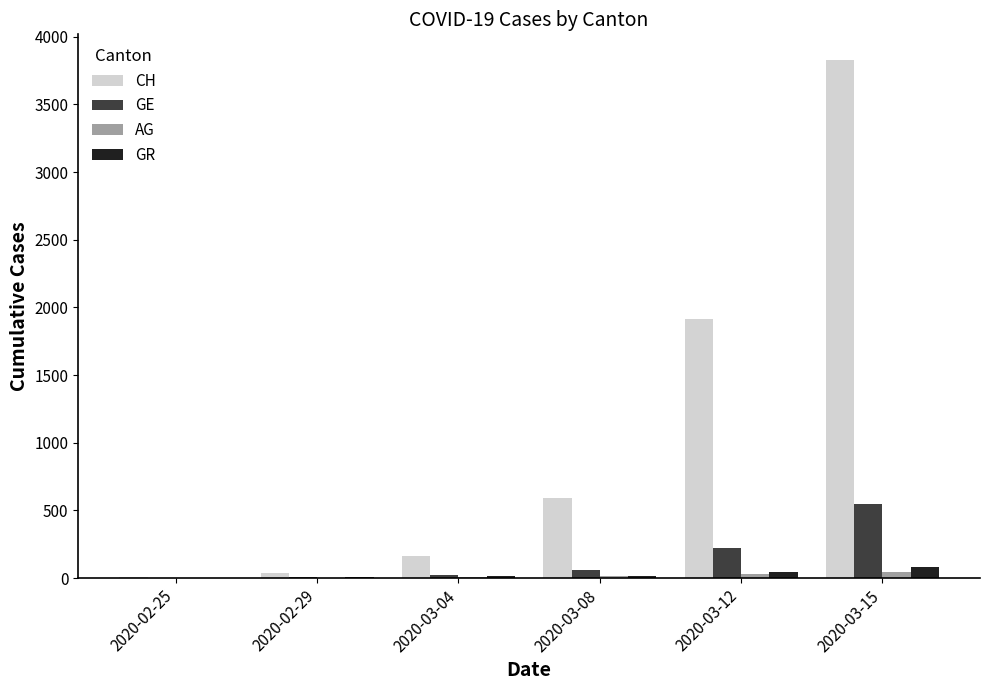

Count the number of categories in the chart.

6